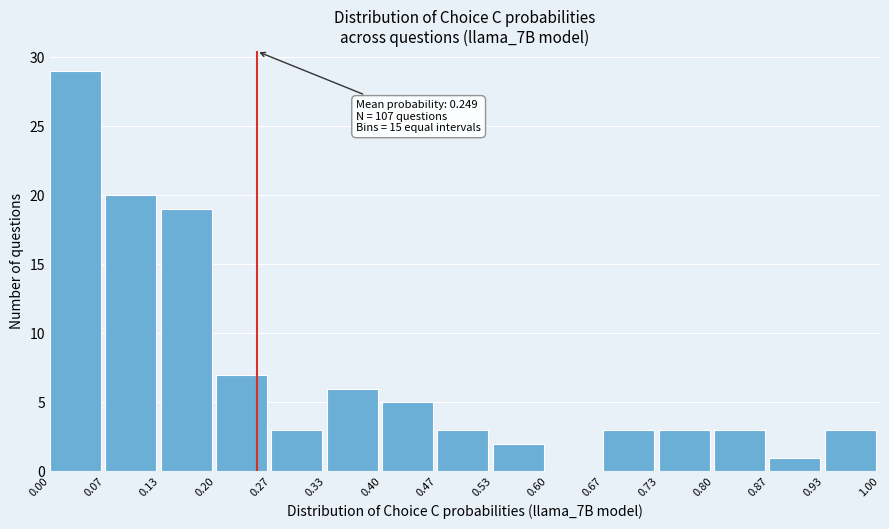

Which range on the x-axis has the tallest bar?

0.00 to 0.07